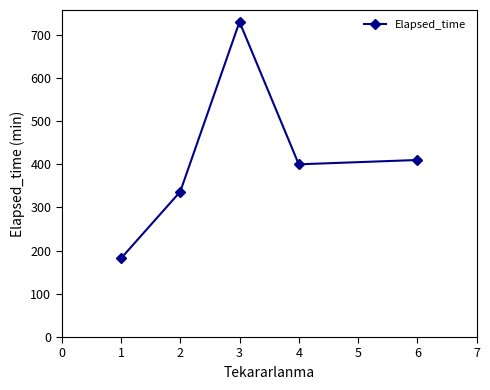

Rank the categories by value from lowest to highest.

1, 2, 4, 6, 3